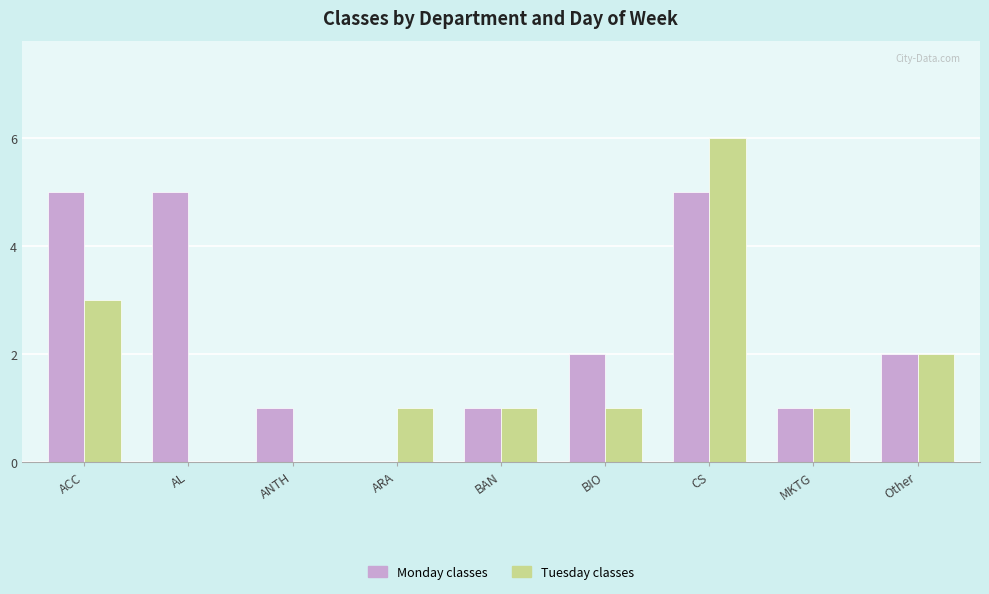

Which series has the largest range (max minus min)?

Tuesday classes